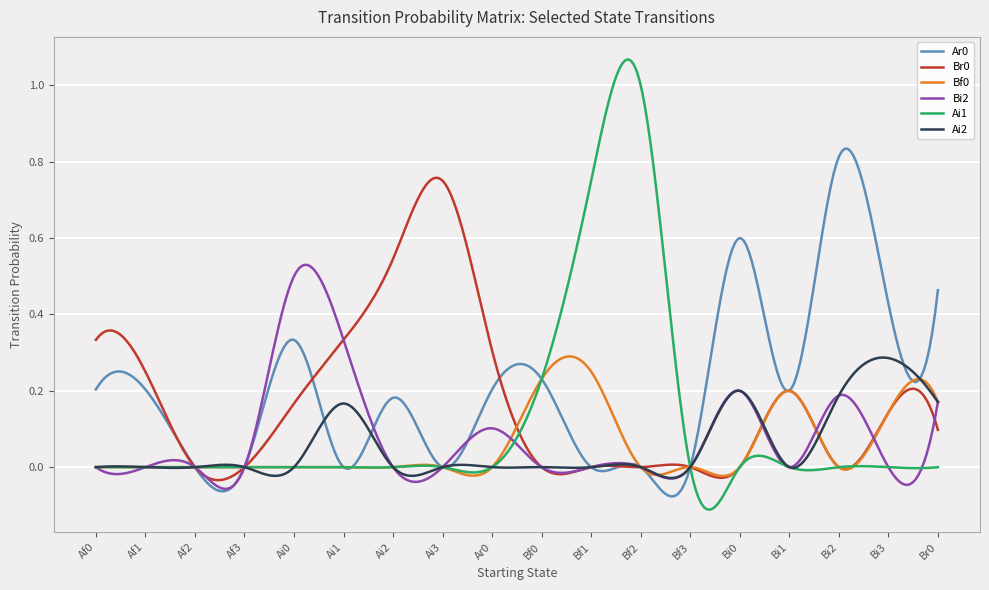

Does the chart display data point markers on the line(s)?

No